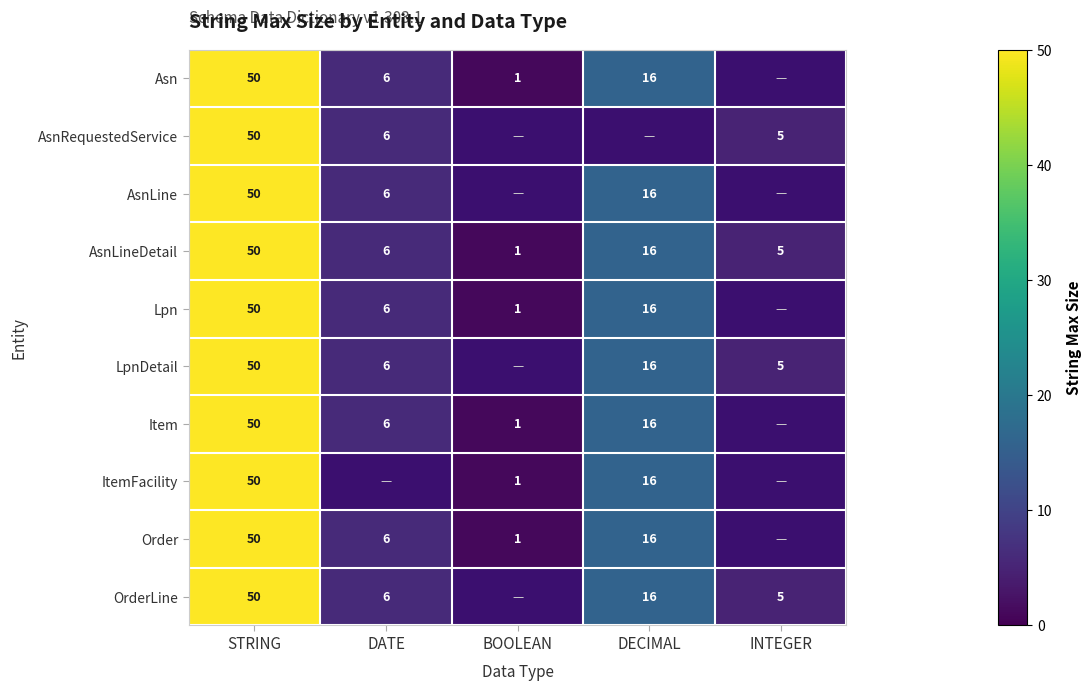

At which category is the sum across all series the highest?

STRING